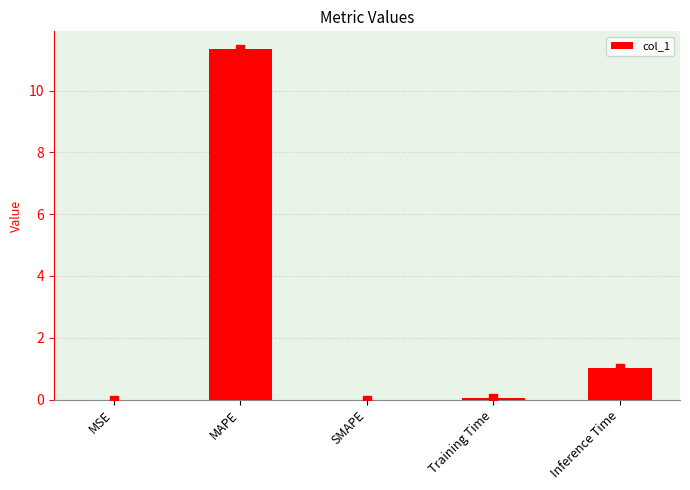

Which has a higher value, SMAPE or Inference Time?

Inference Time